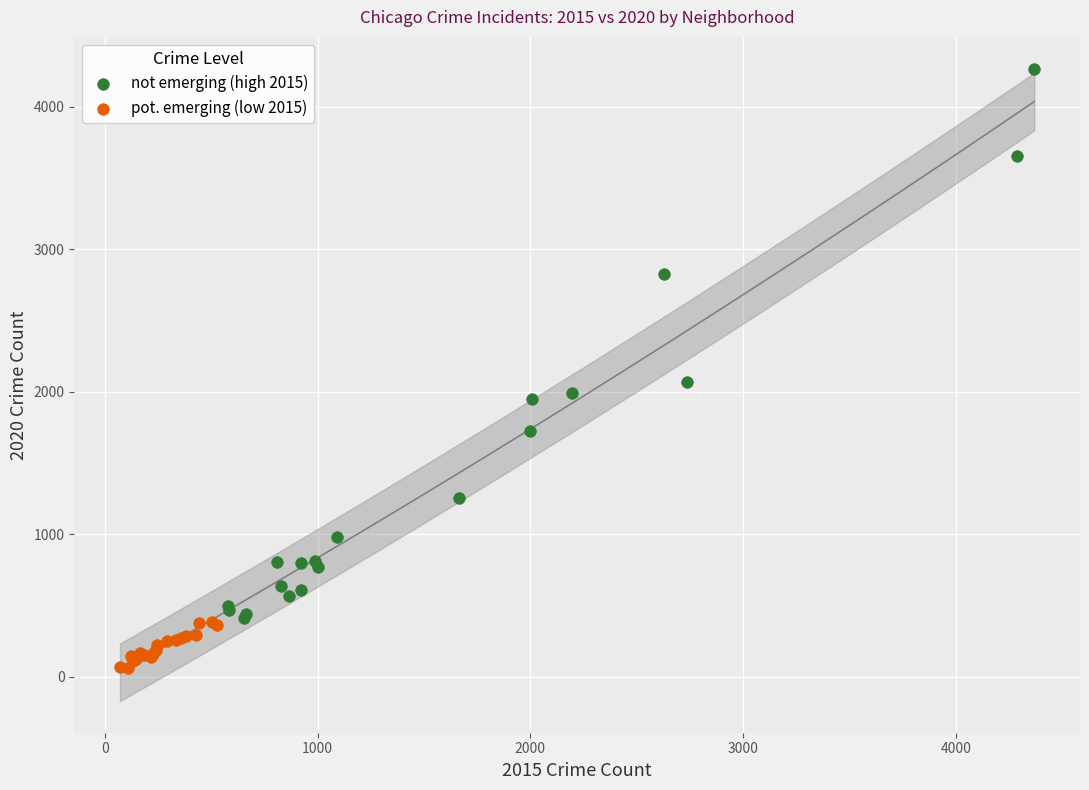

Which series reaches the maximum Y coordinate?

not emerging (high 2015)